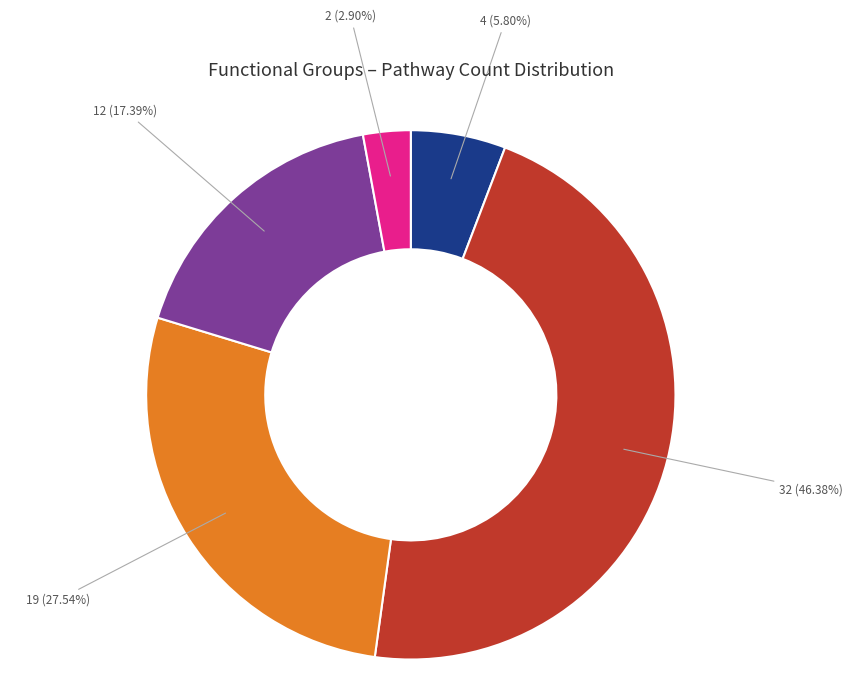

Is there any slice that represents more than half of the pie?

No